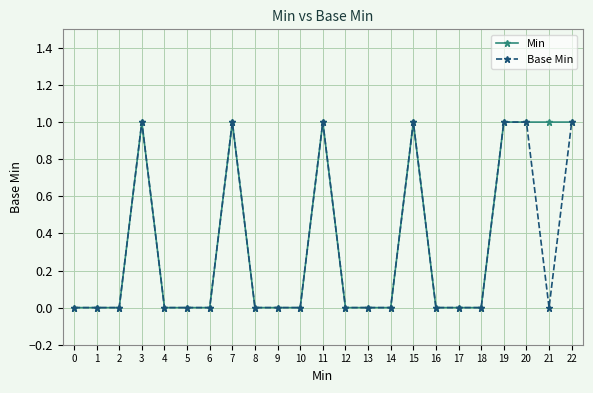

What is the total value across all series at 19?

2